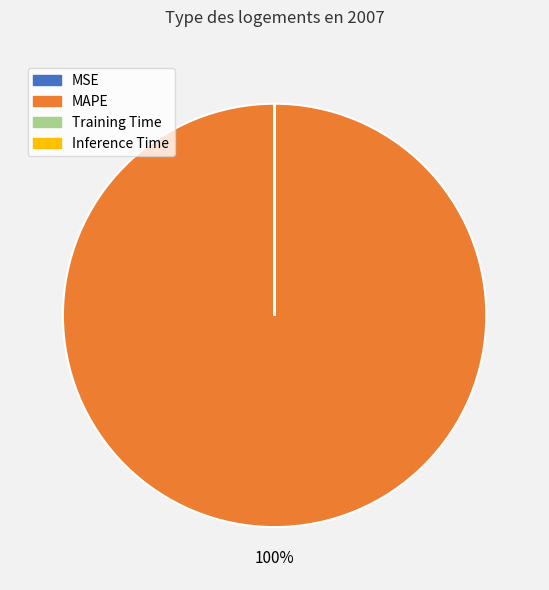

What is the largest slice in the pie chart?

MAPE